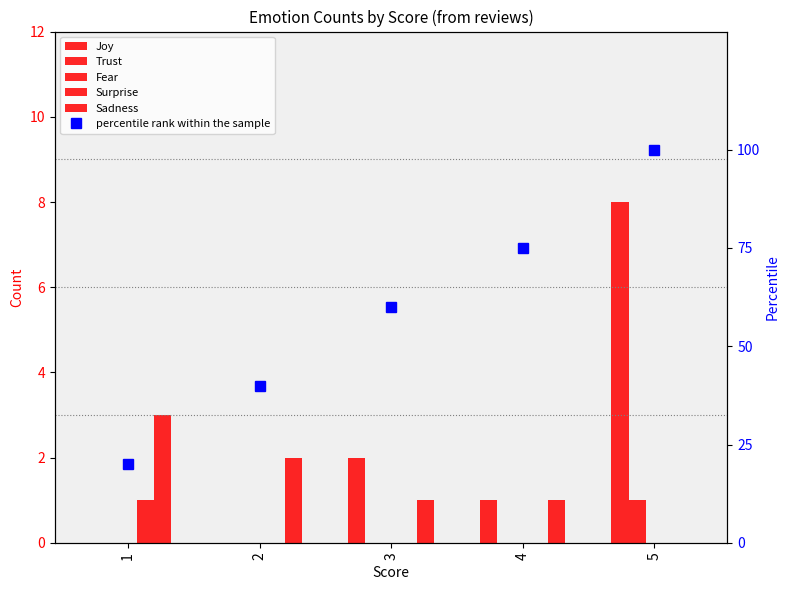

Which series changed the most between 3 and 5?

percentile rank within the sample